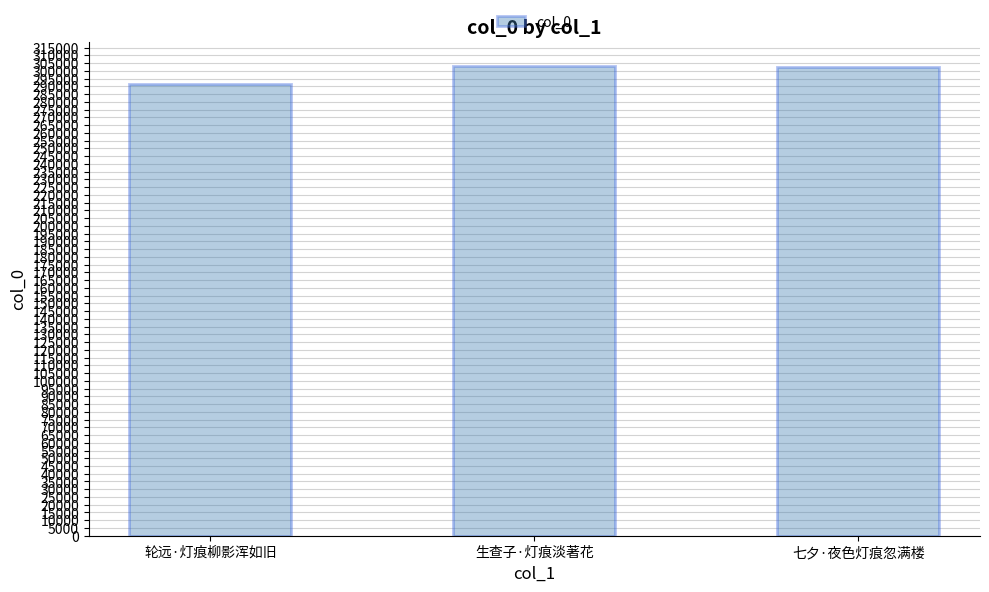

At which label is the value closest to 297619?

七夕·夜色灯痕忽满楼